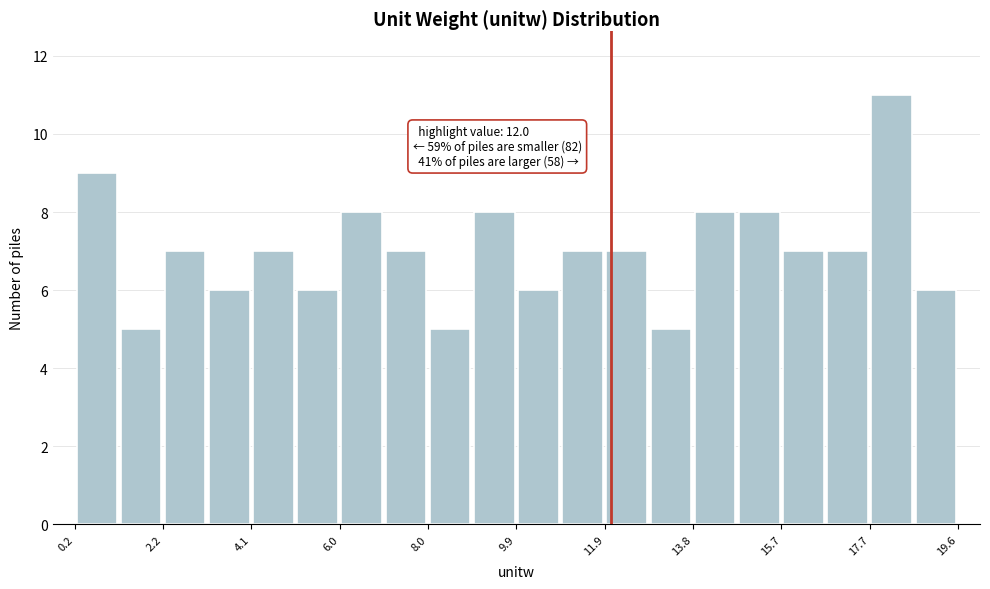

Which range on the x-axis has the tallest bar?

17.6 to 18.6